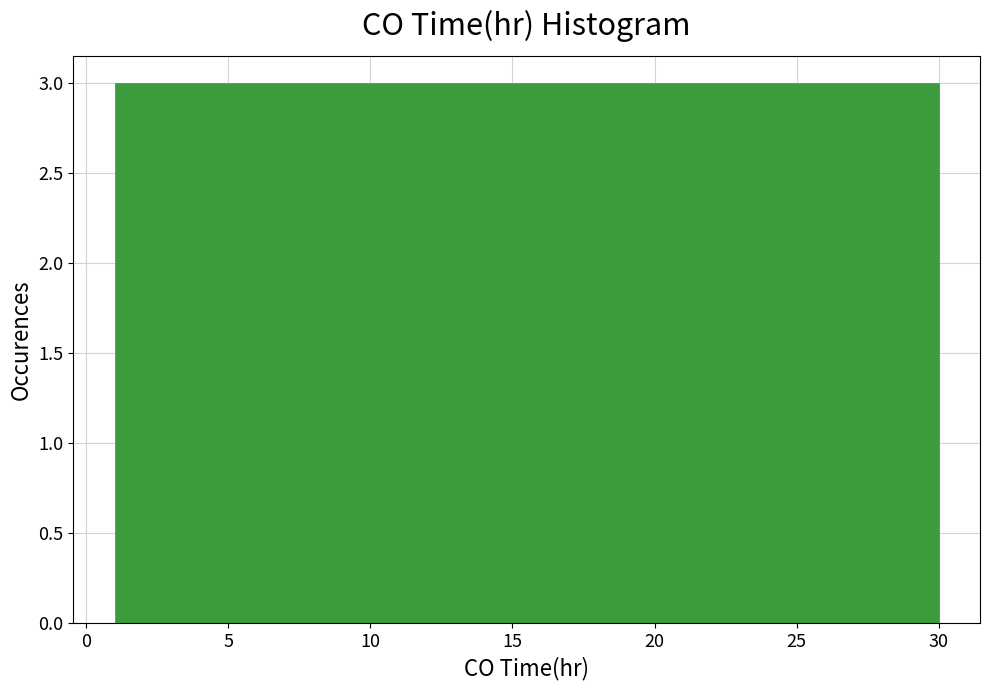

Reading left to right, list every bar in this chart as the range it spans on the x-axis followed by its height. Neither the bar edges nor the heights are printed on the chart, so give them approximately, as read against the axes.

1.0 to 3.9: 3
3.9 to 6.8: 3
6.8 to 9.7: 3
9.7 to 12.6: 3
12.6 to 15.5: 3
15.5 to 18.4: 3
18.4 to 21.3: 3
21.3 to 24.2: 3
24.2 to 27.1: 3
27.1 to 30.0: 3